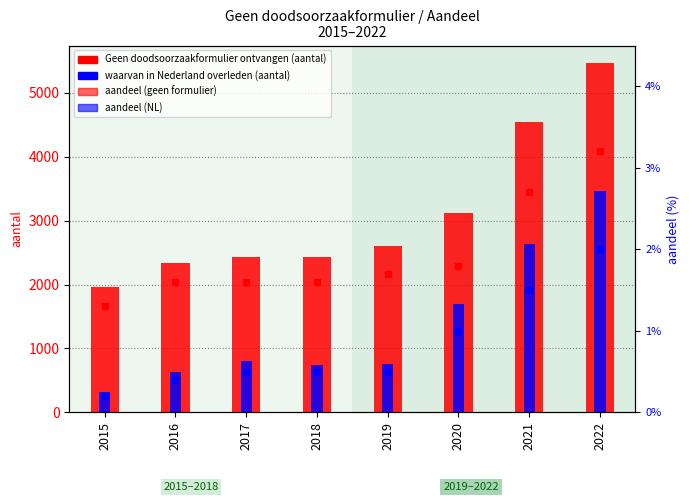

What are all the series names shown in the legend?

Geen doodsoorzaakformulier ontvangen, waarvan in Nederland overleden, aandeel (geen formulier), aandeel (NL)